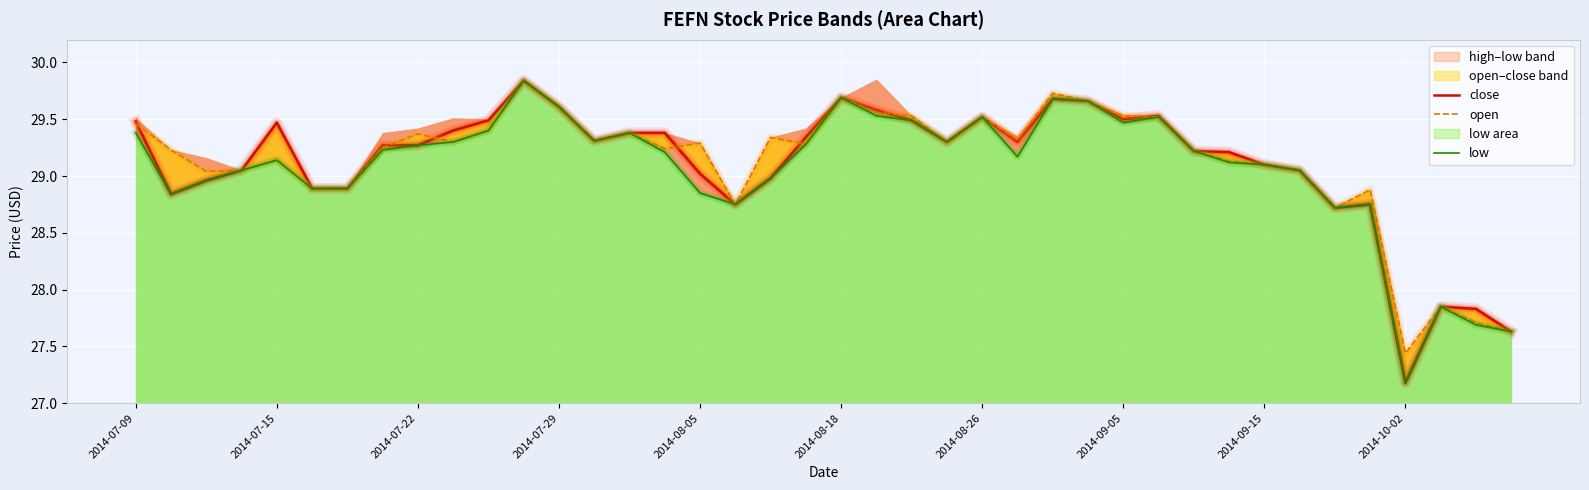

Which series has the largest range (max minus min)?

close